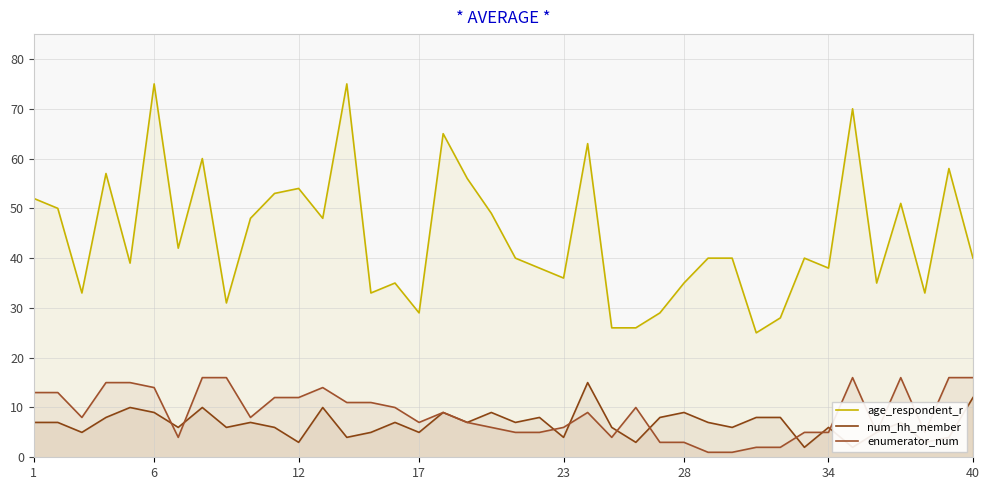

What is the difference between the maximum and minimum values in the enumerator_num series?

15